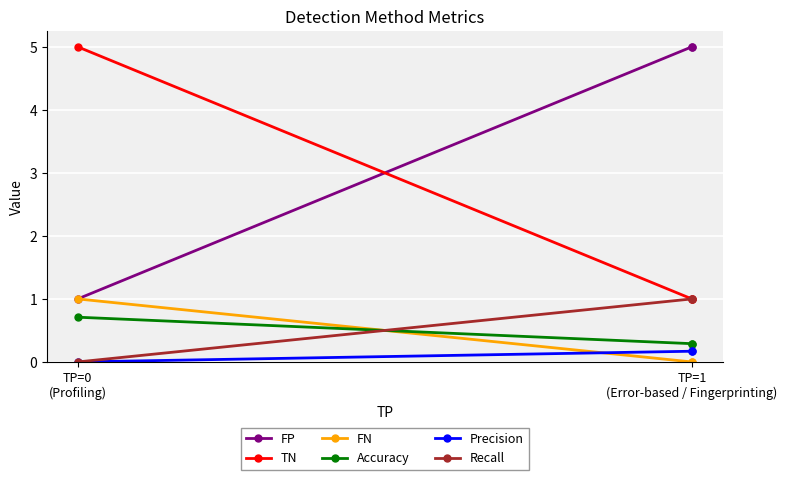

Which series has the largest total across all categories?

FP